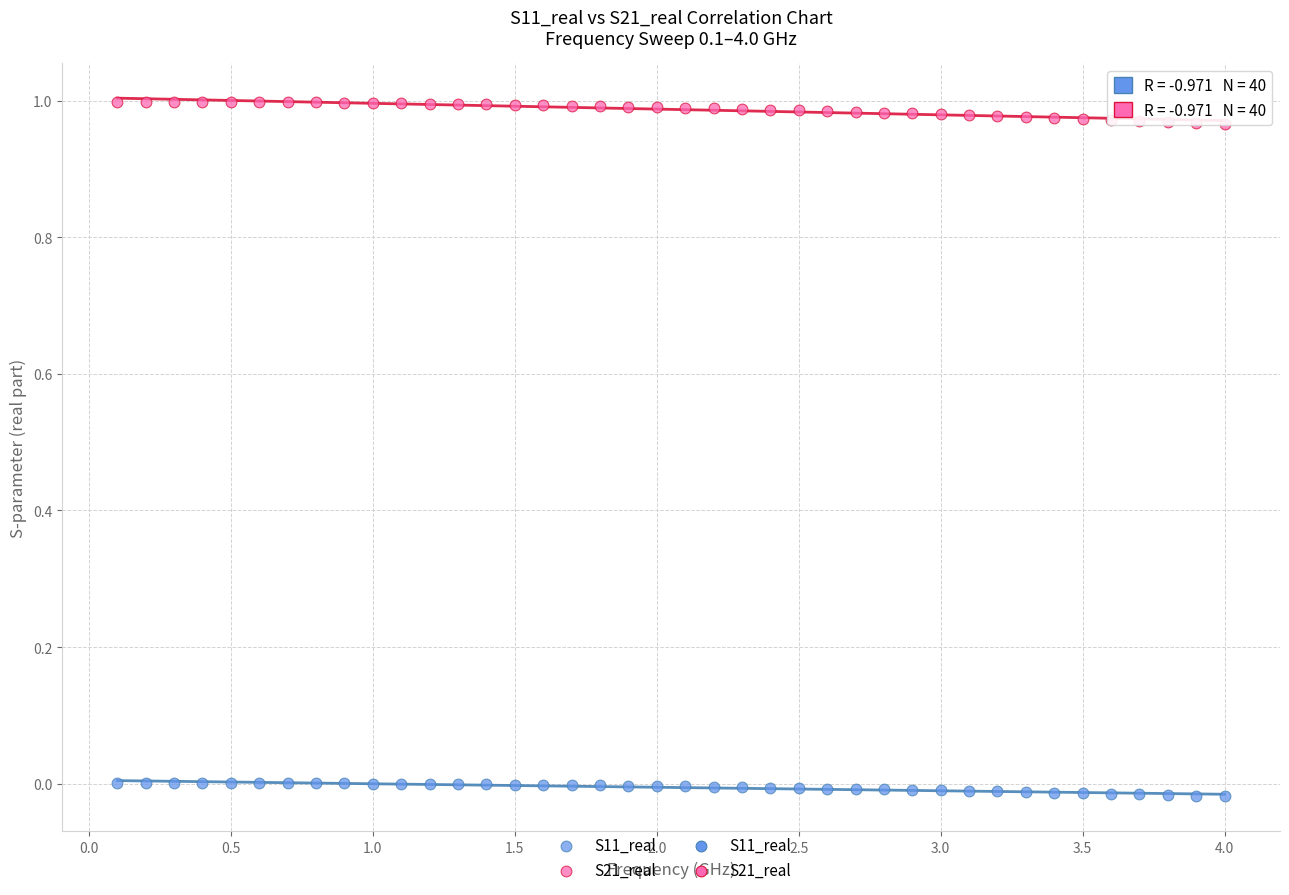

Which series reaches the minimum Y coordinate?

S11_real